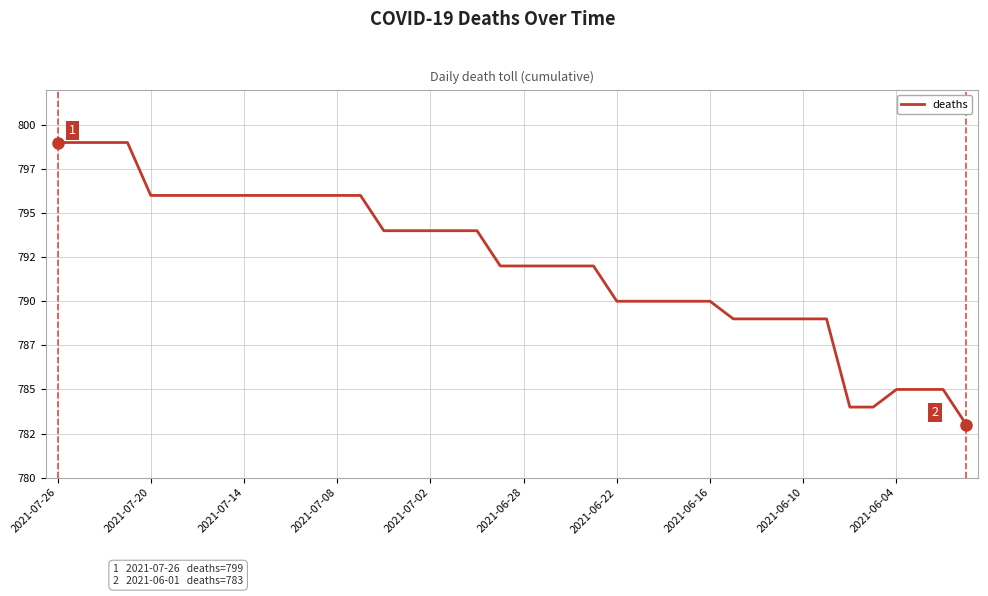

Does the chart display data point markers on the line(s)?

No